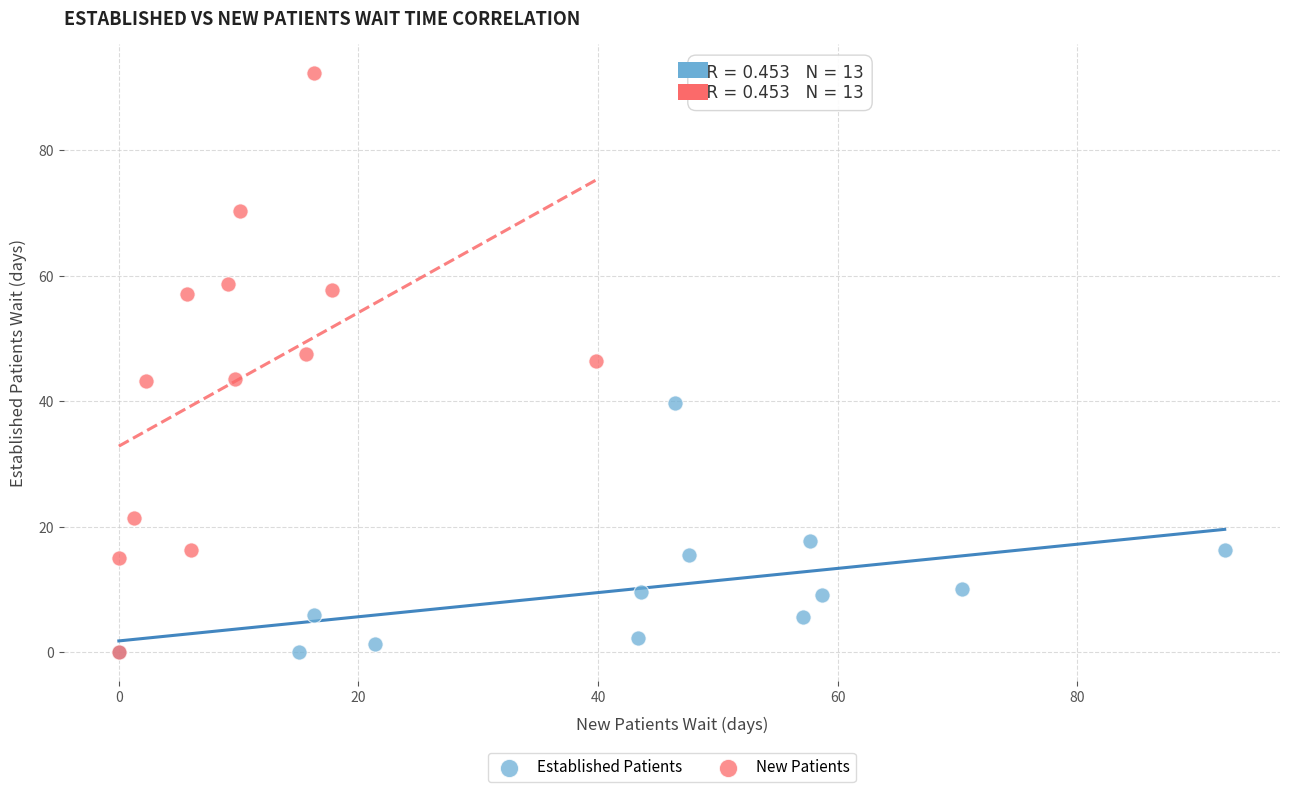

Which series contains the highest Y value?

New Patients